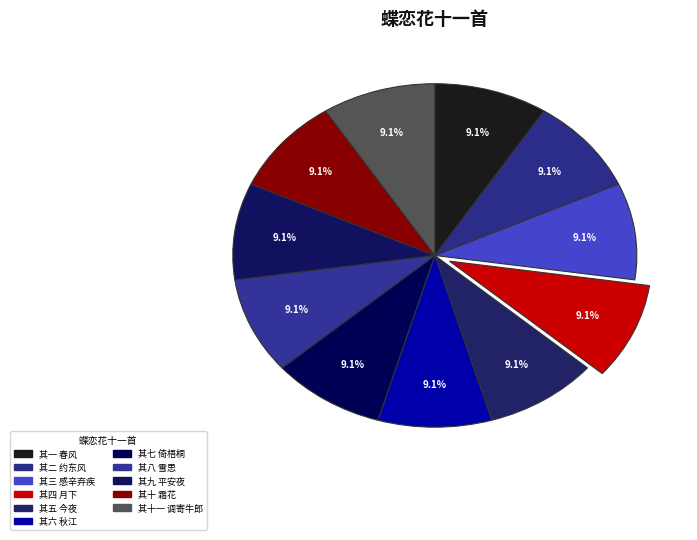

What is the smallest slice in the pie chart?

蝶恋花十一首 其一 春风